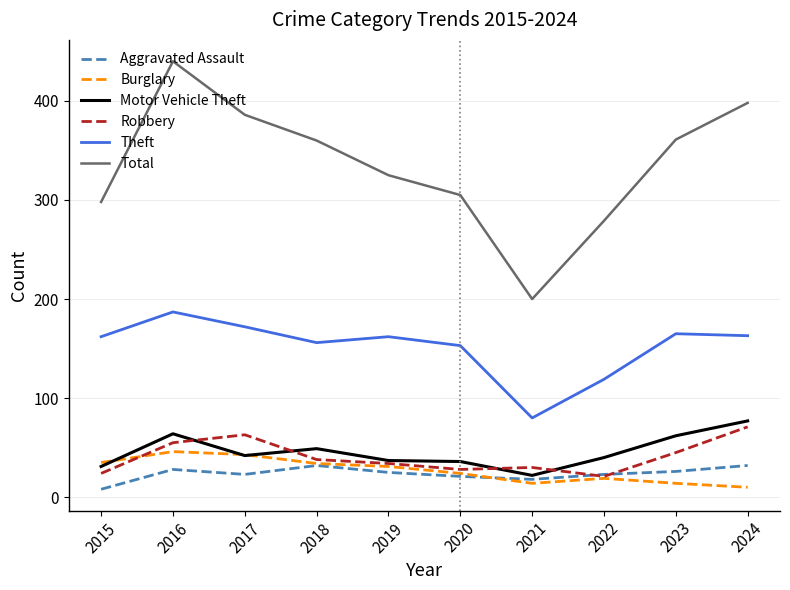

Is the value of Robbery at 2015 greater than the value of Aggravated Assault at 2021?

Yes